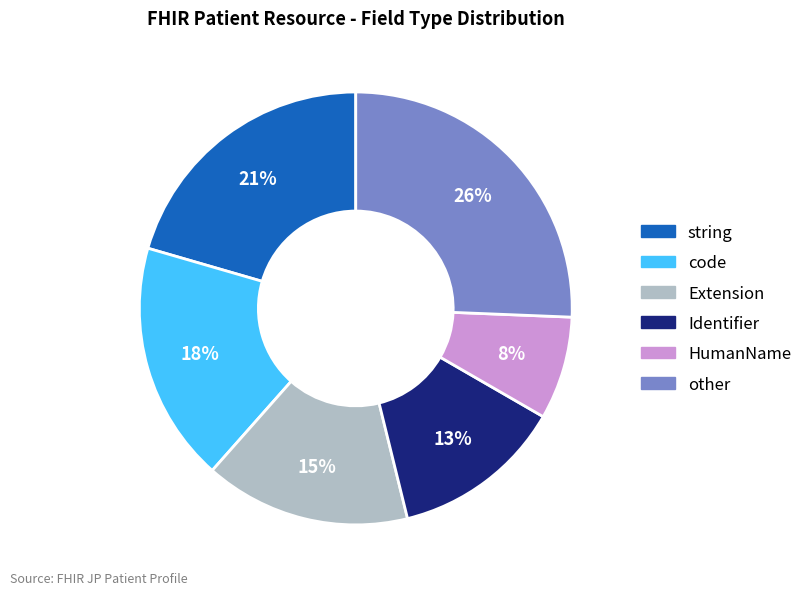

Which category has the biggest portion of the pie?

other